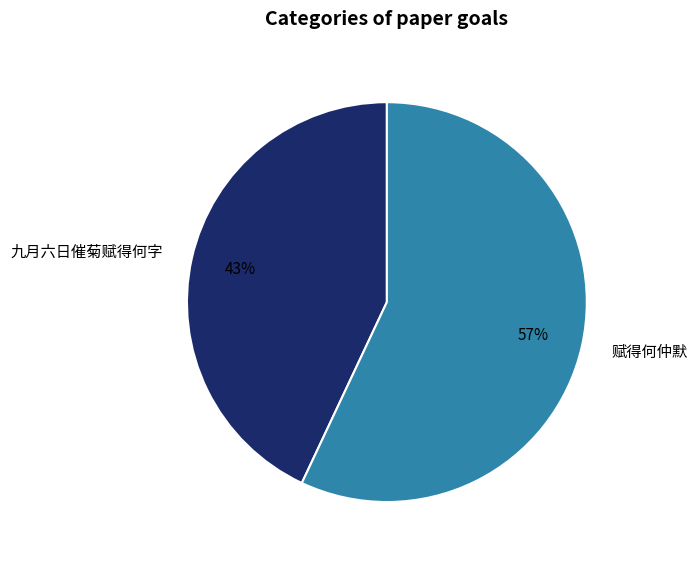

Is there any slice that represents more than half of the pie?

Yes